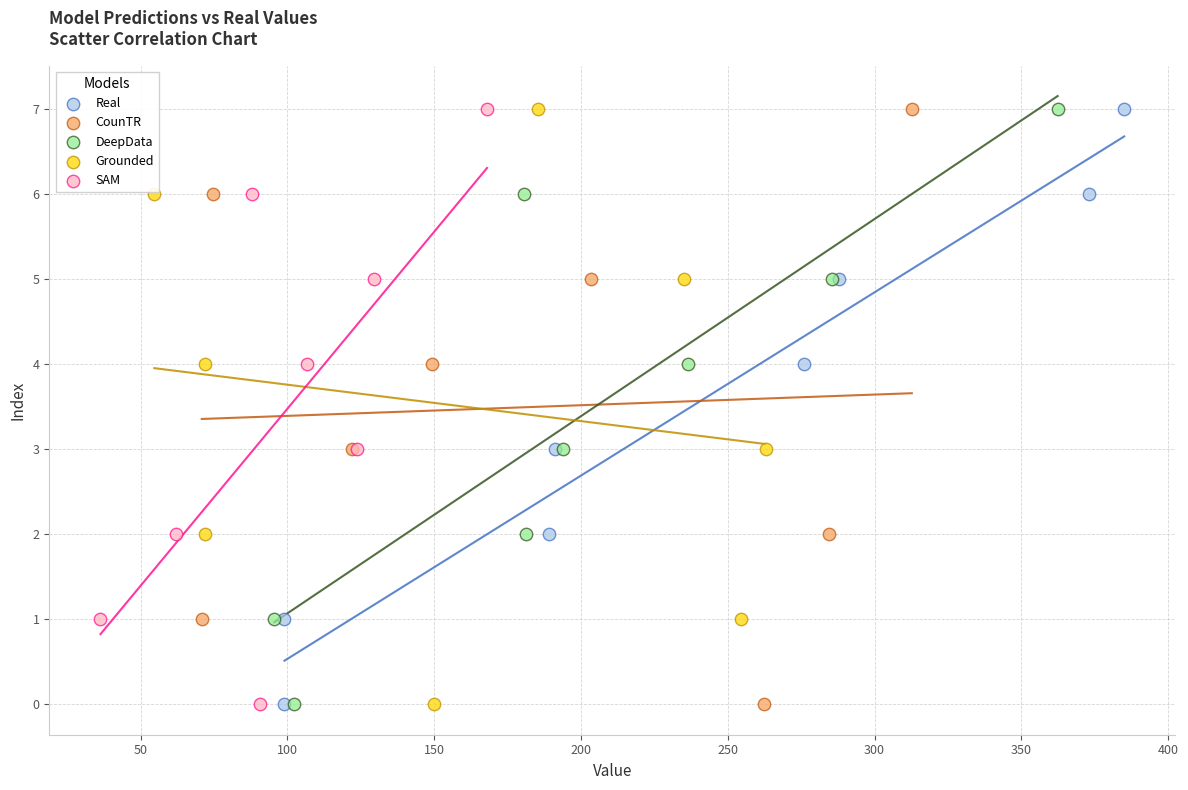

What are all the series names shown in the legend?

Real, CounTR, DeepData, Grounded, SAM